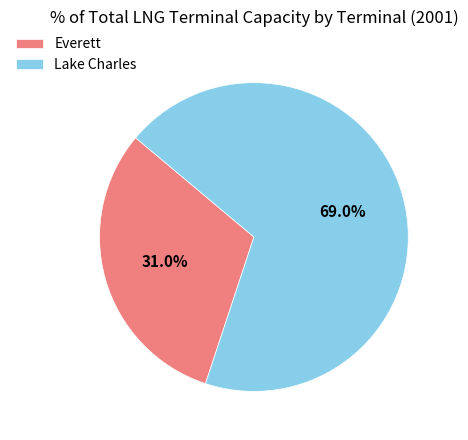

Which category accounts for the majority?

Lake Charles